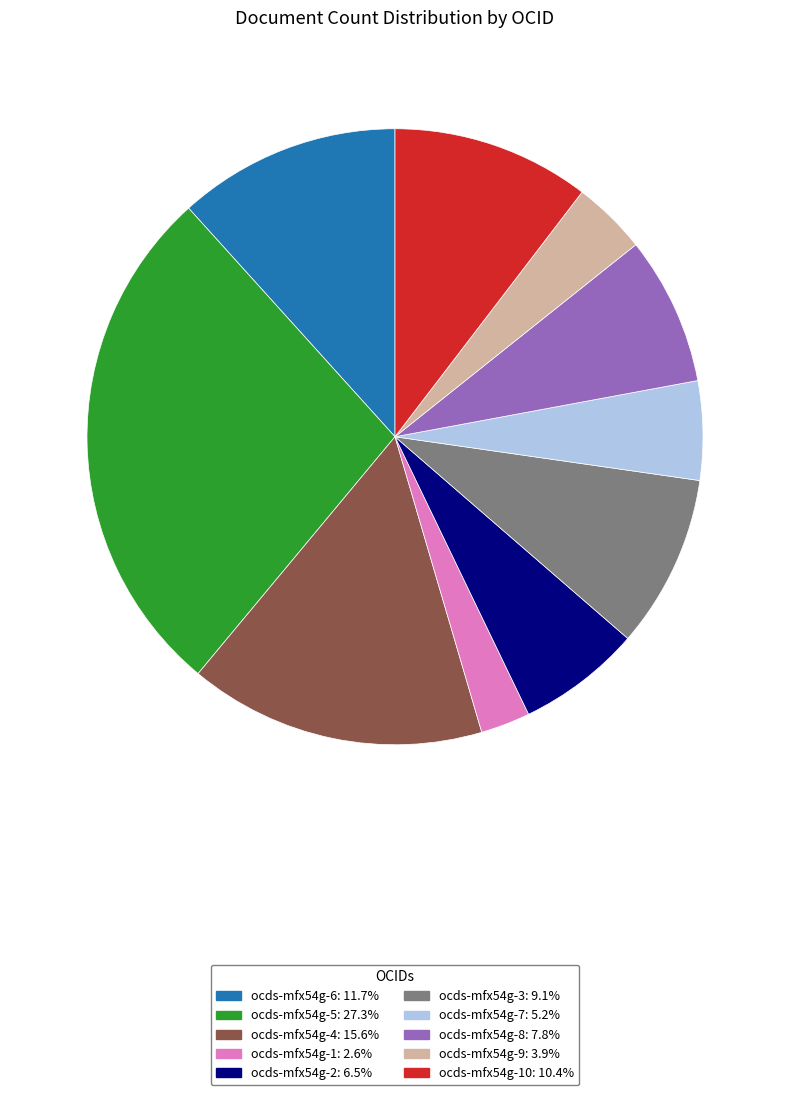

Does any single category account for the majority?

No